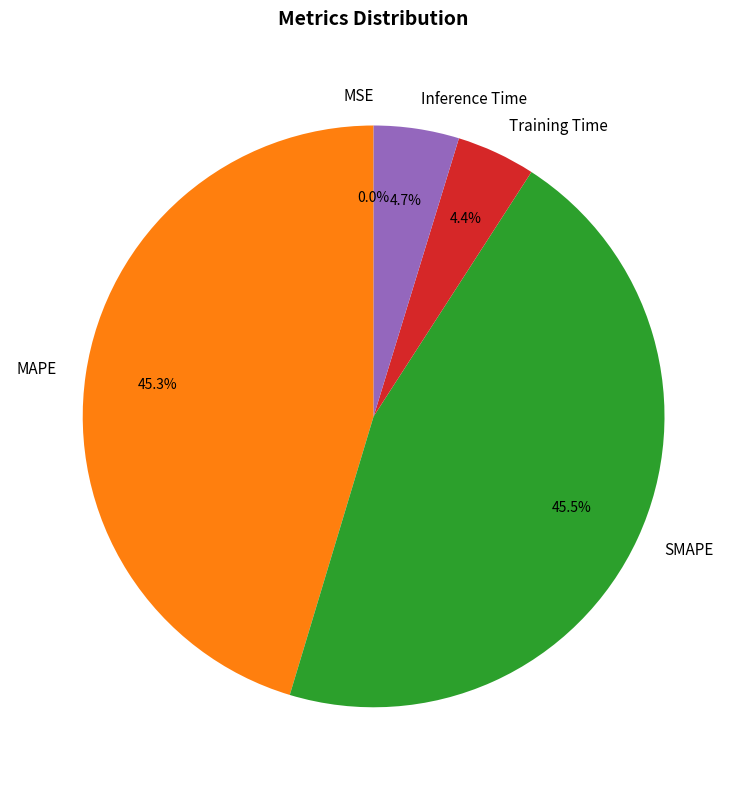

Which has a higher value, Inference Time or SMAPE?

SMAPE